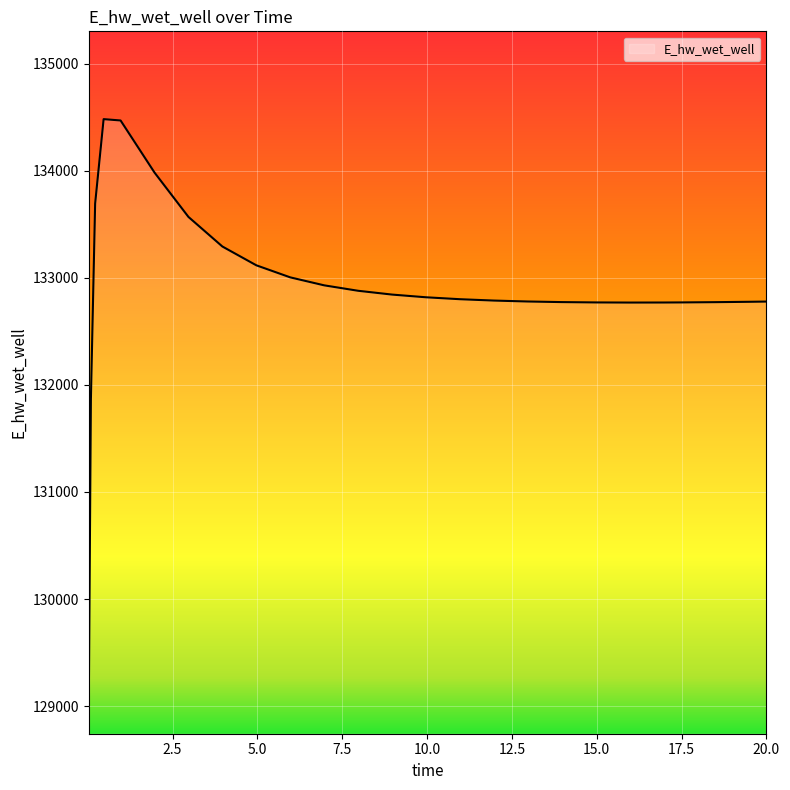

What is the smallest value displayed?

129015.6